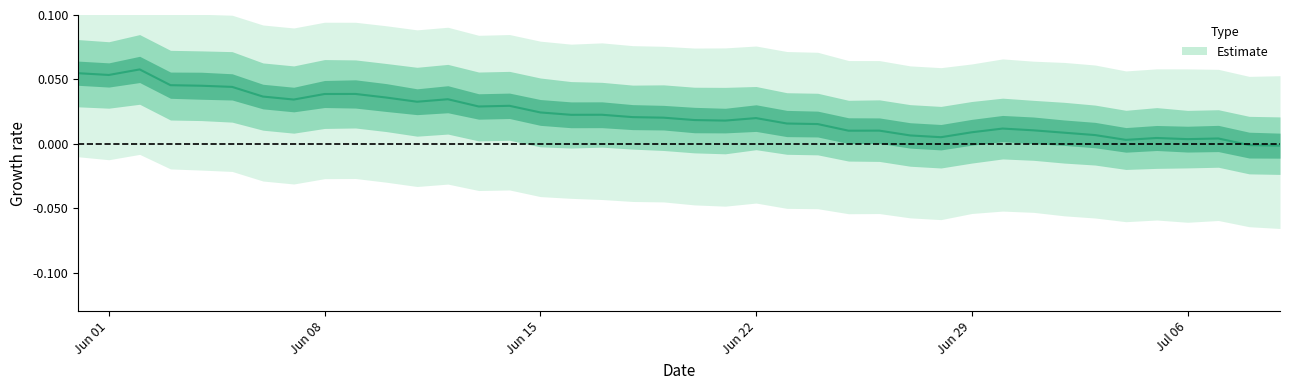

How many interior local peaks (higher than both neighbors) does the data have?

10